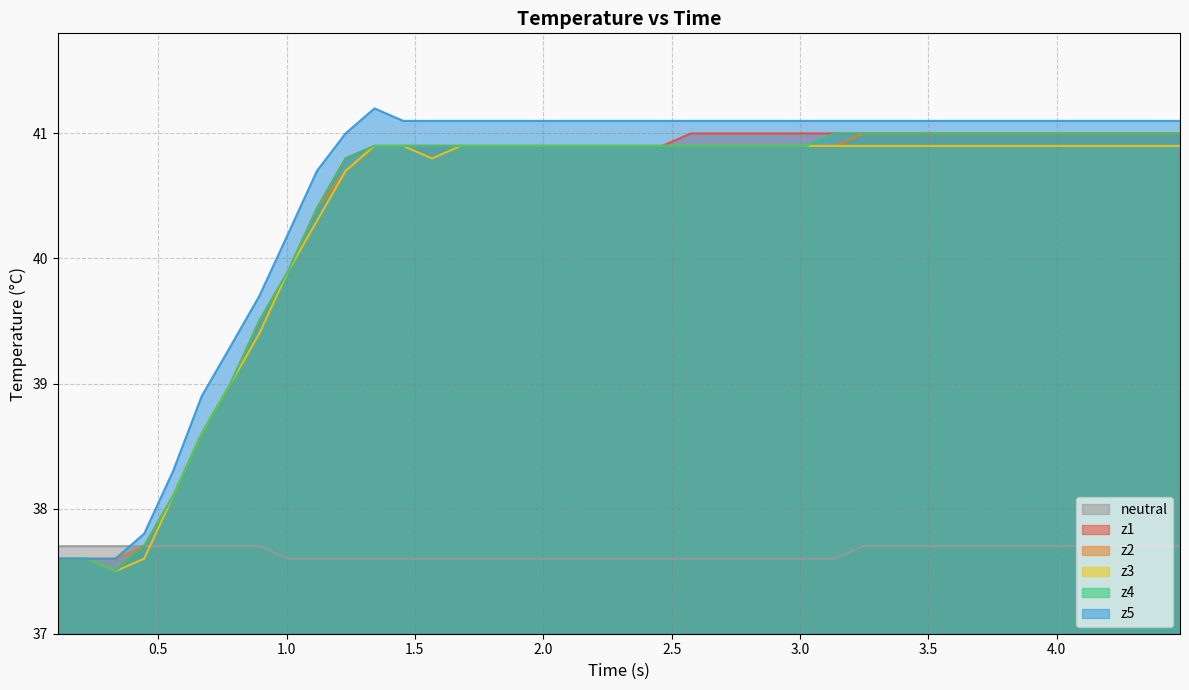

Rank the series by their maximum value, from lowest to highest.

neutral, z3, z1, z2, z4, z5